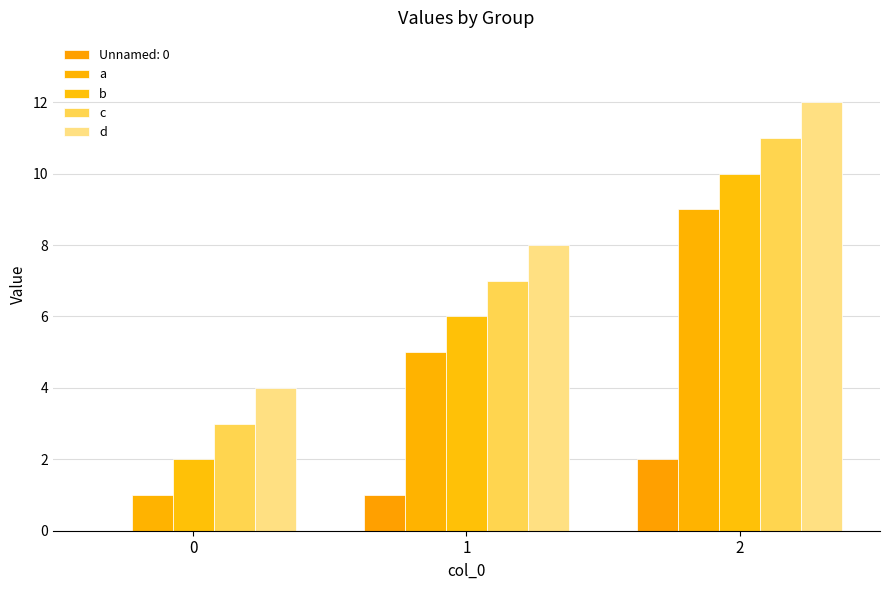

The c series shows 3 at 0. True or false?

True